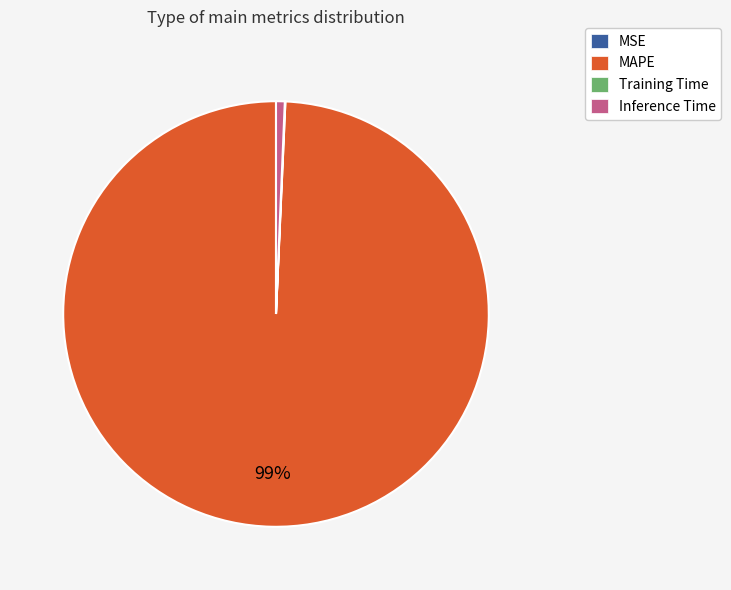

Which category has the biggest portion of the pie?

MAPE